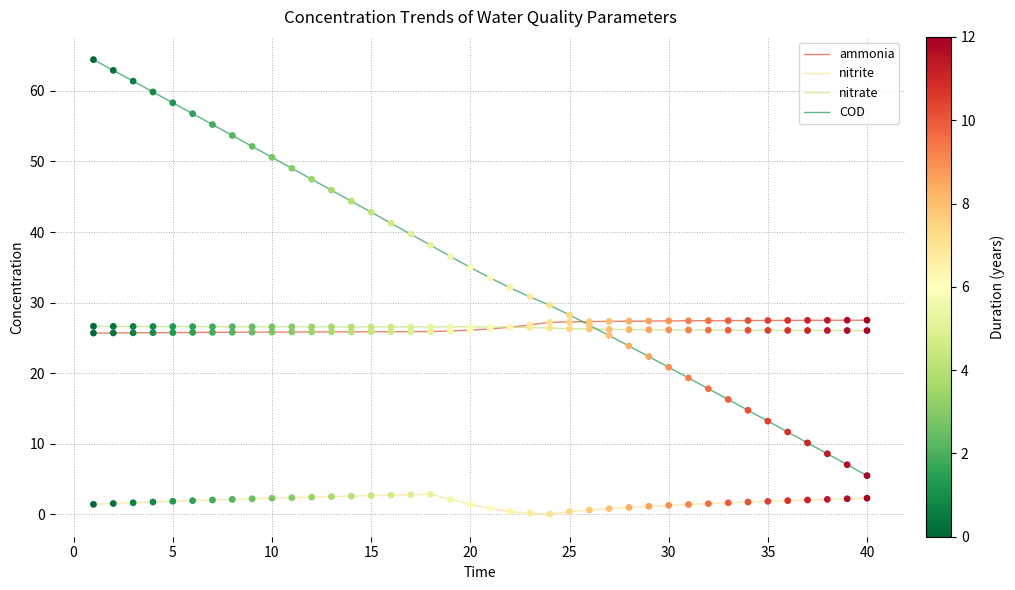

True or false: nitrite and COD cross at least once.

False